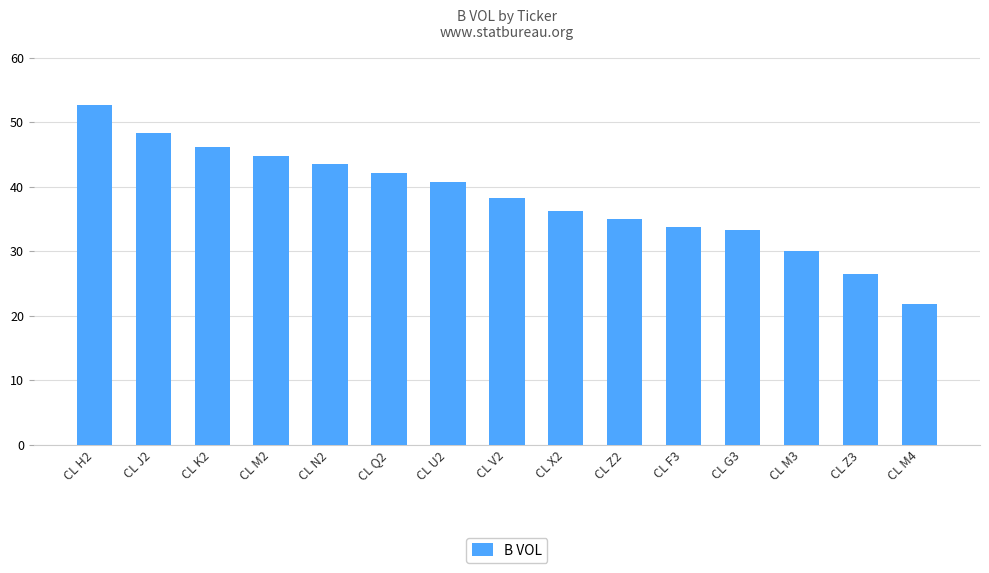

At which category does the chart reach its peak across all series?

CL H2